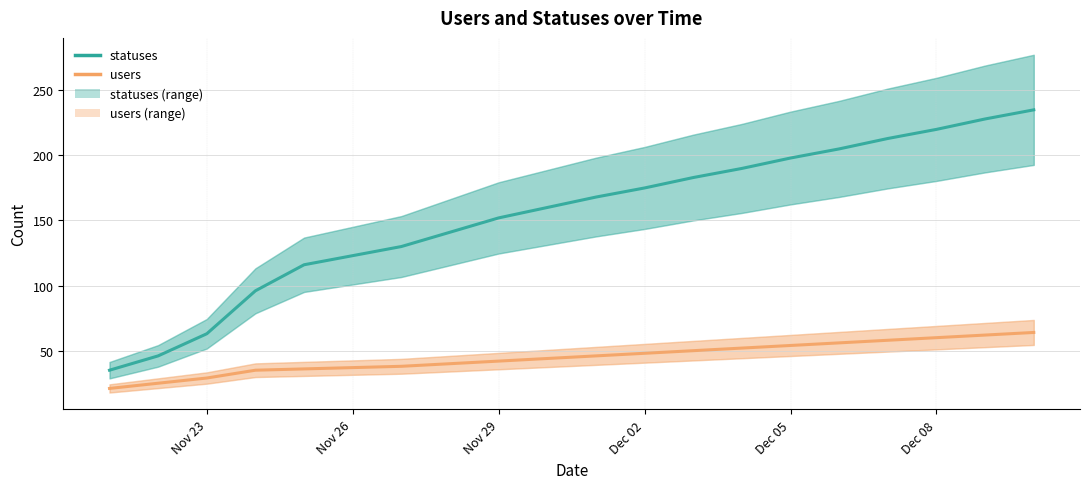

At which label is users closest to 42?

Nov 29